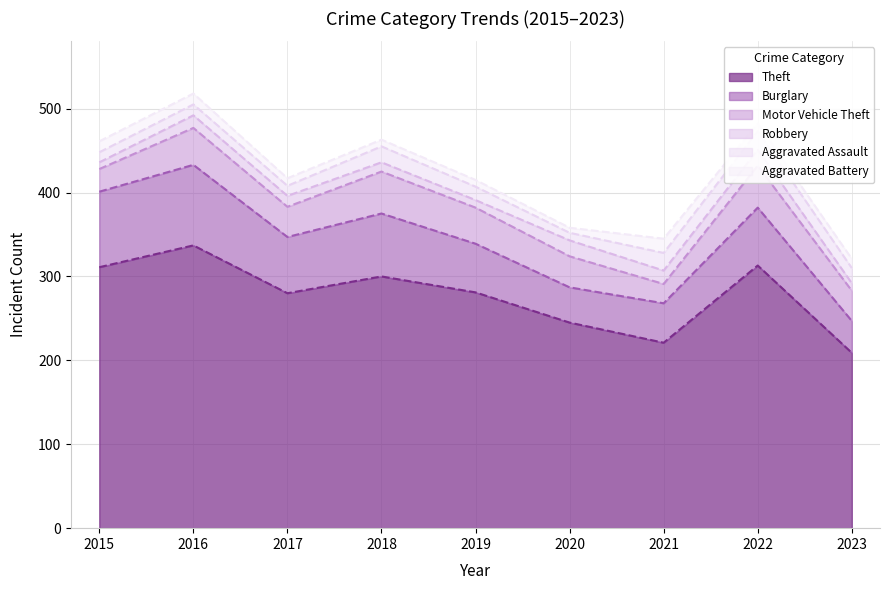

How many data points in Aggravated Assault are above 16?

4